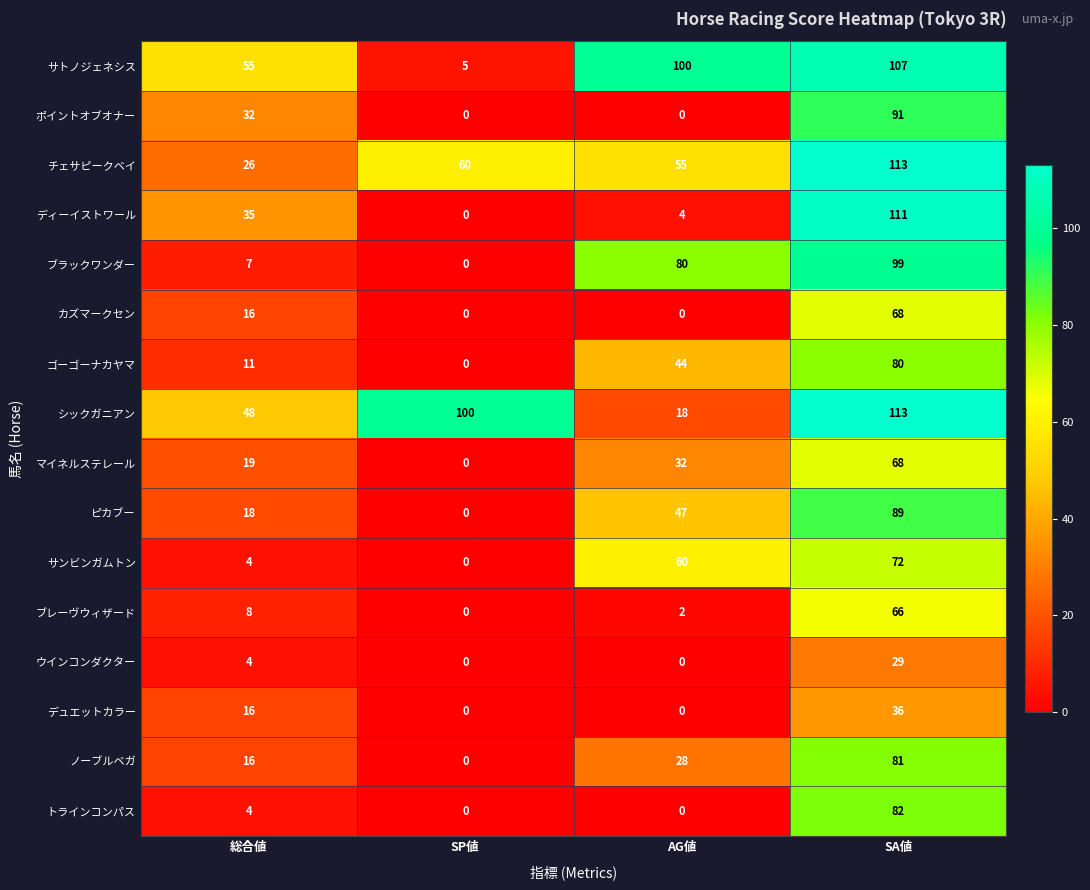

The value of ブレーヴウィザード at 総合値 is 2. True or false?

False